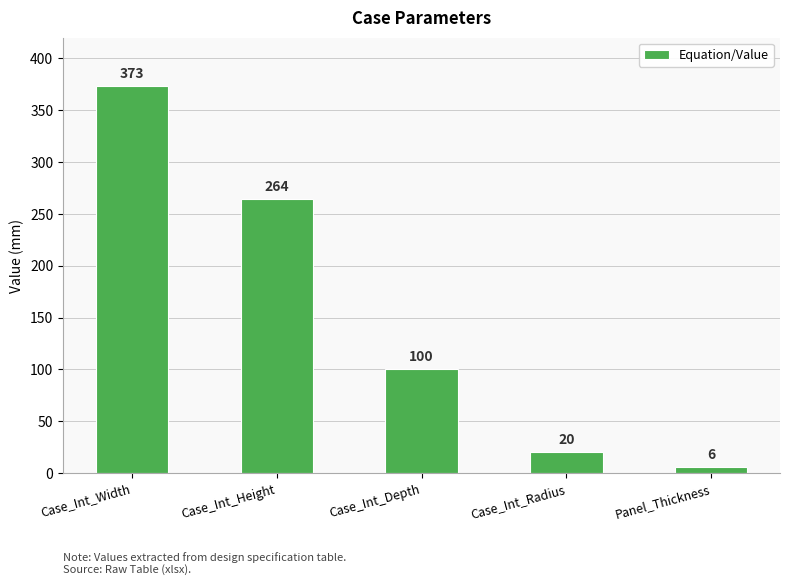

True or false: the data shows 6 at Panel_Thickness.

True